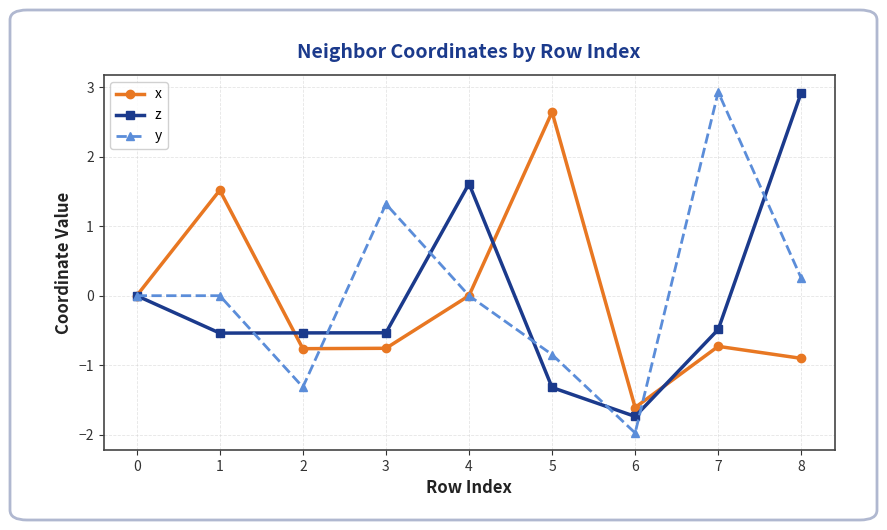

Count the number of categories in the chart.

9